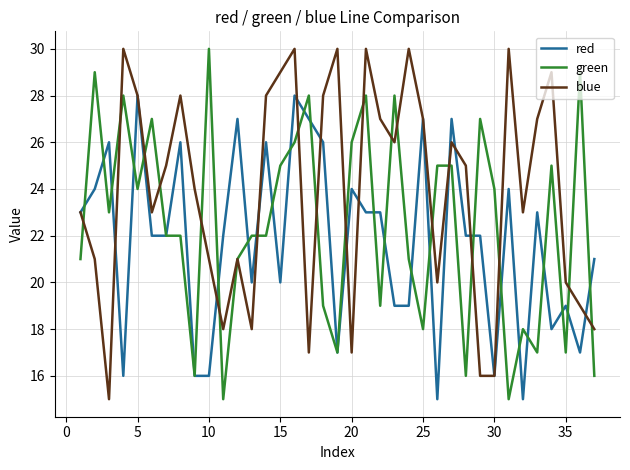

Is this an area chart (filled region under the line)?

No